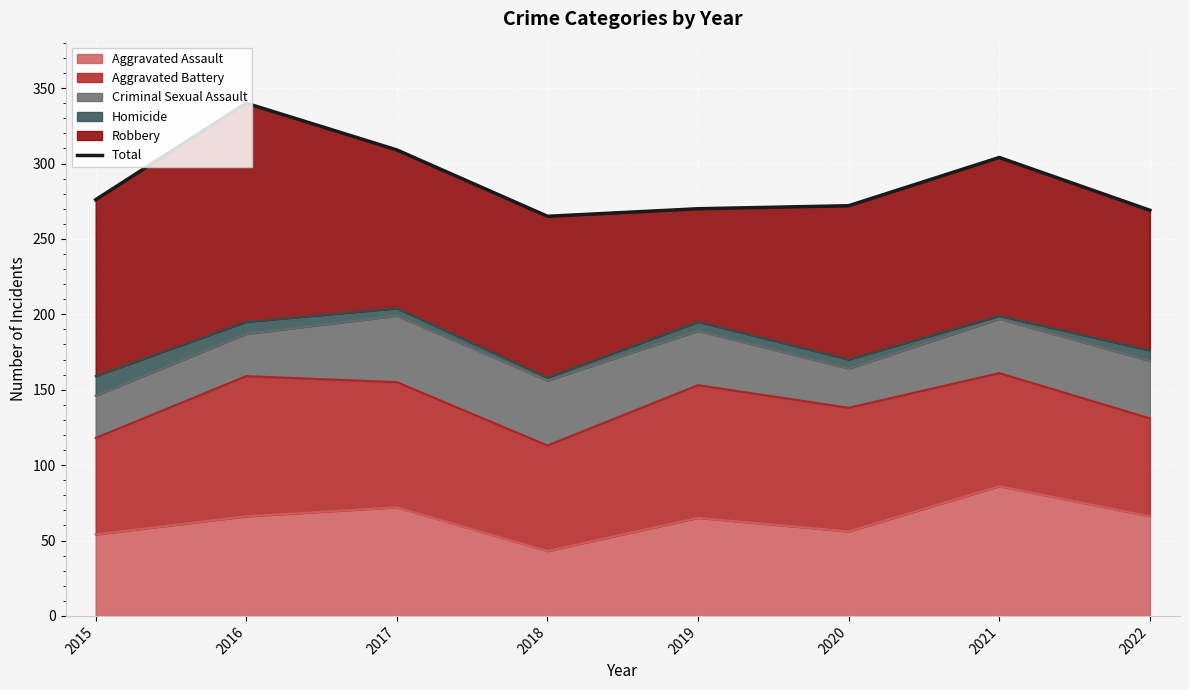

What is the difference between the values at 2019 and 2015?

6